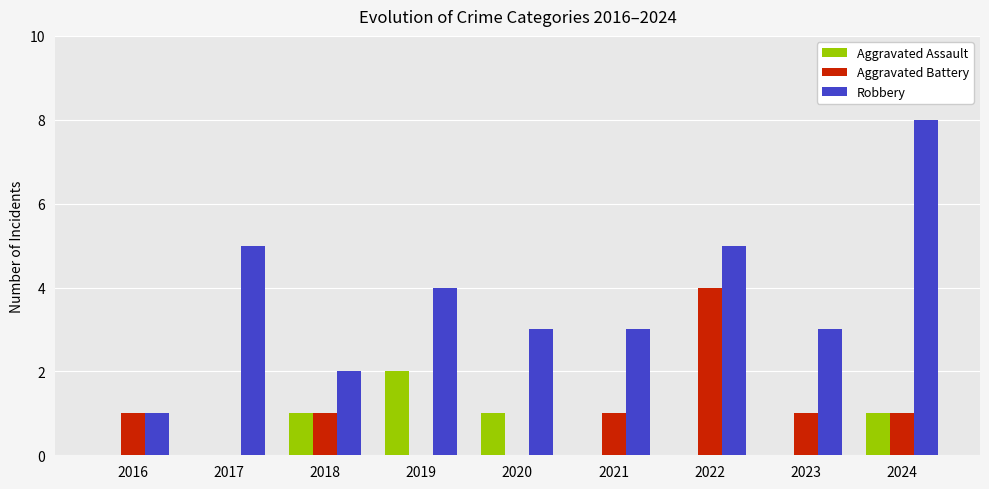

What is the average value of the Aggravated Assault series?

1